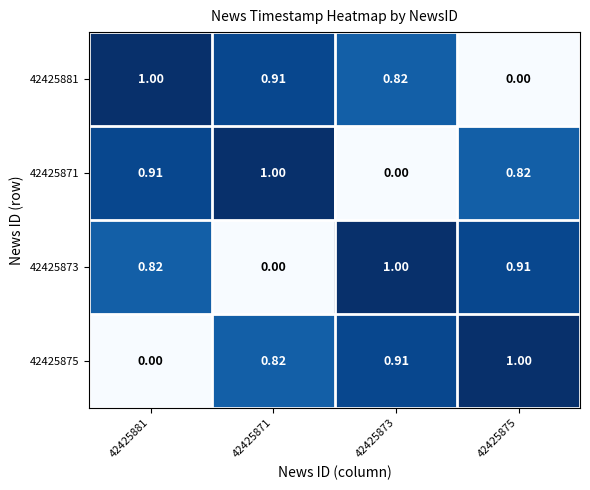

What is the maximum value shown in the chart?

1.0